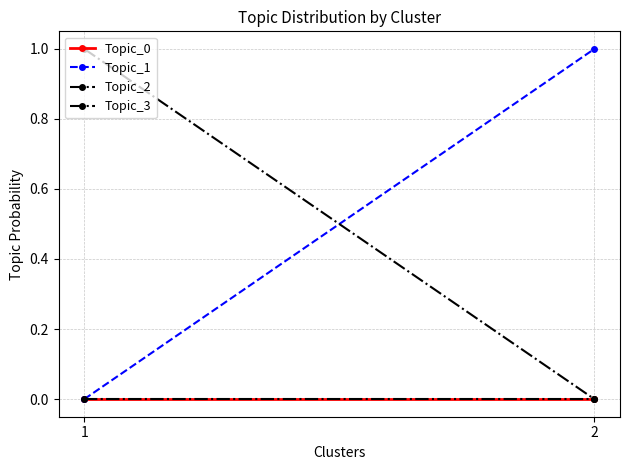

True or false: Topic_2 has a value of -0.5 at 2.

False